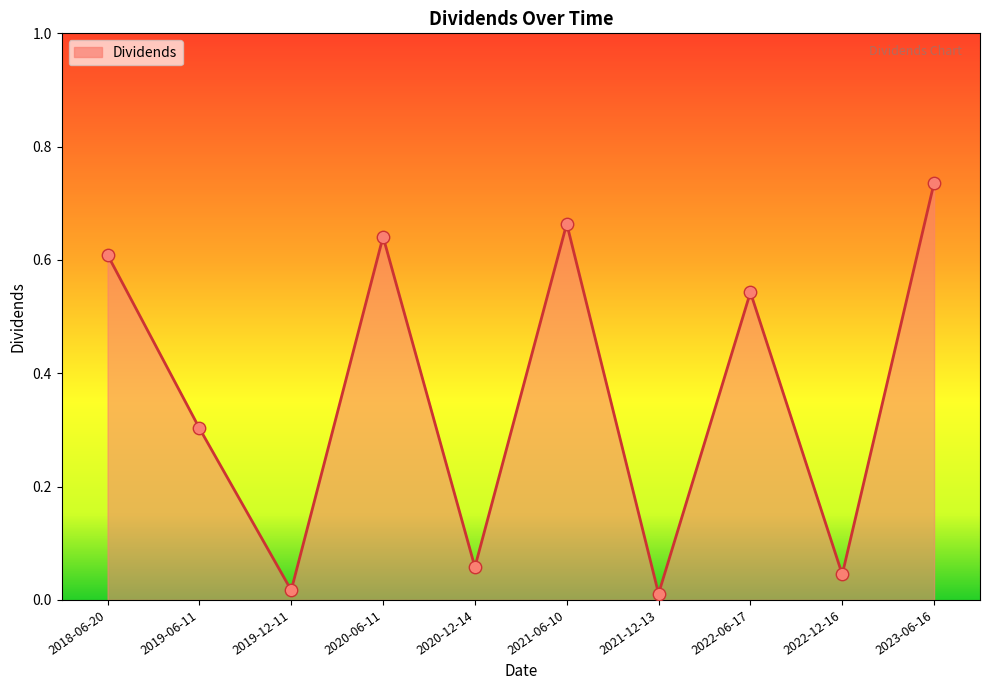

What is the change in value from 2019-06-11 to 2021-06-10?

+0.4